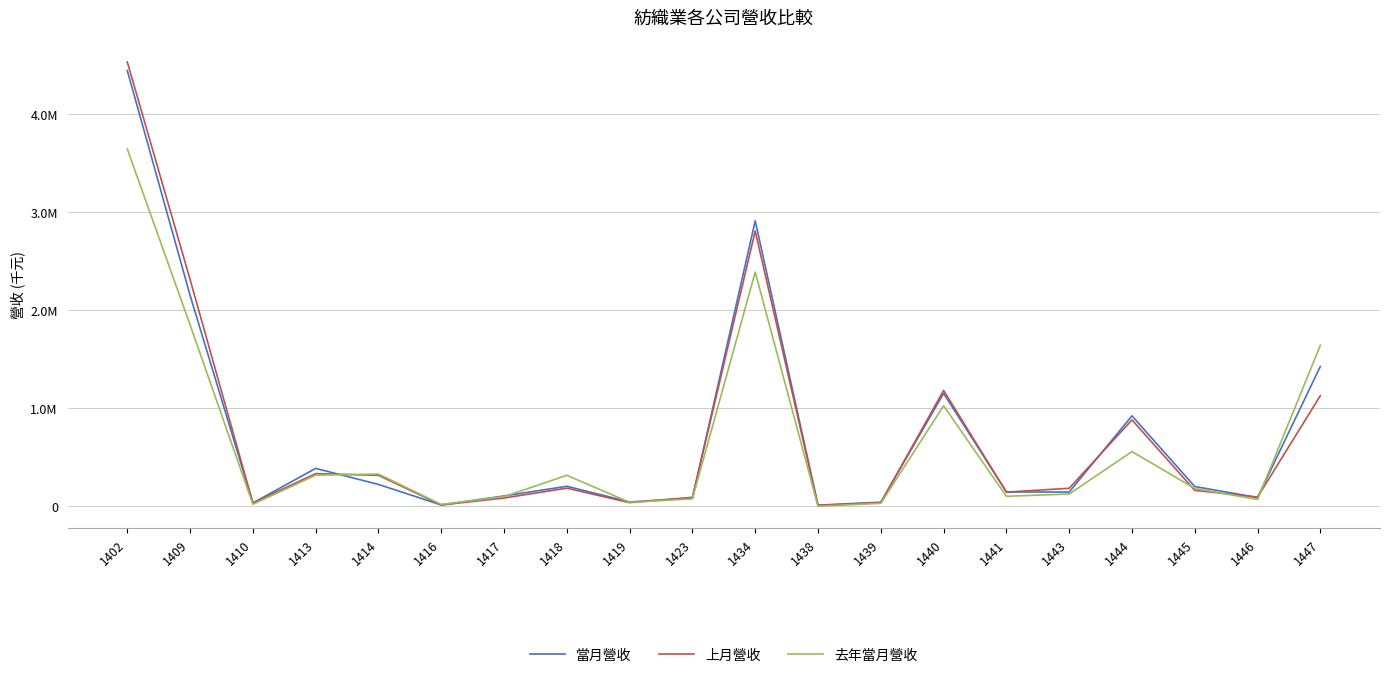

Reading left to right, what are all the values shown in this chart?

當月營收: 1402=4441590	1409=2150982	1410=33692	1413=386568	1414=222796	1416=13619	1417=105405	1418=204336	1419=44365	1423=84492	1434=2909874	1438=11784	1439=41762	1440=1150733	1441=146258	1443=145347	1444=922245	1445=201830	1446=89244	1447=1426489
上月營收: 1402=4529869	1409=2311892	1410=33800	1413=333044	1414=315835	1416=13457	1417=84551	1418=185168	1419=37299	1423=91252	1434=2806866	1438=9543	1439=37291	1440=1181264	1441=144791	1443=183713	1444=880908	1445=162379	1446=93918	1447=1128028
去年當月營收: 1402=3642215	1409=1850079	1410=20561	1413=317431	1414=328541	1416=19083	1417=98504	1418=316253	1419=40603	1423=75629	1434=2388463	1438=888	1439=30448	1440=1024860	1441=102142	1443=125383	1444=557858	1445=182042	1446=69512	1447=1641970